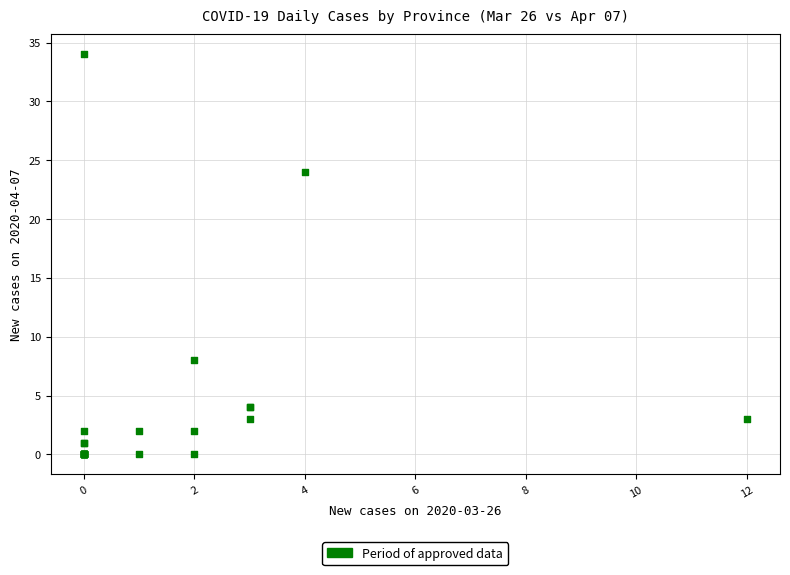

What Y value in the scatter plot is closest to 17?

24